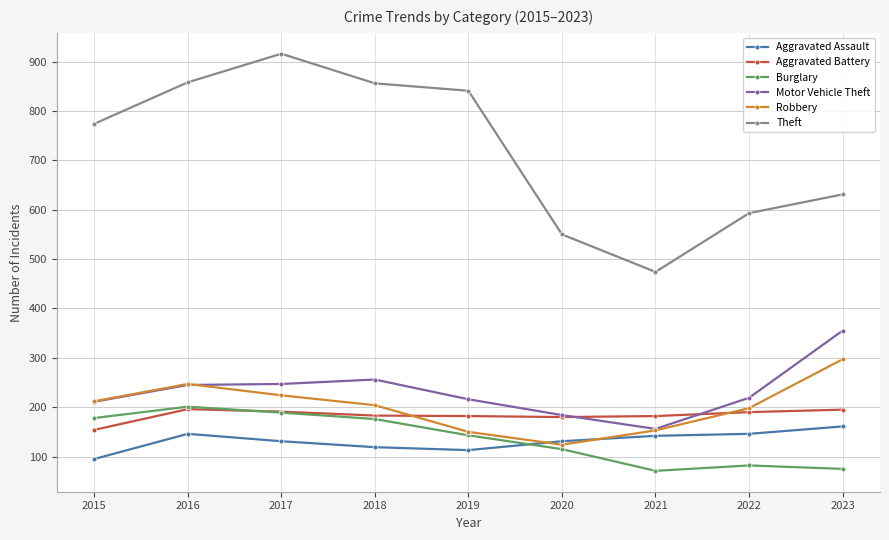

How many categories are shown in the chart?

9